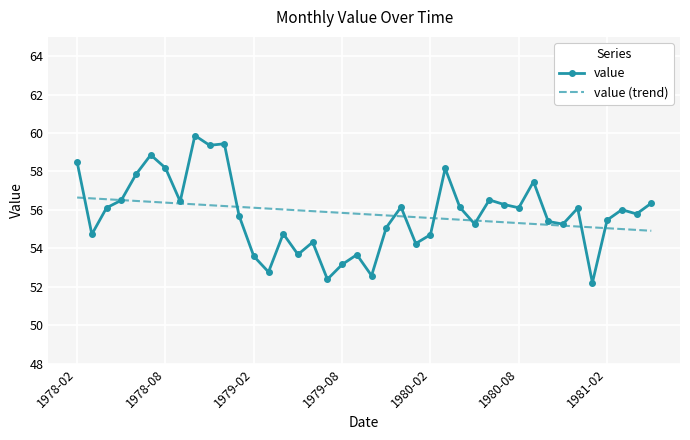

Which series has the largest range (max minus min)?

value